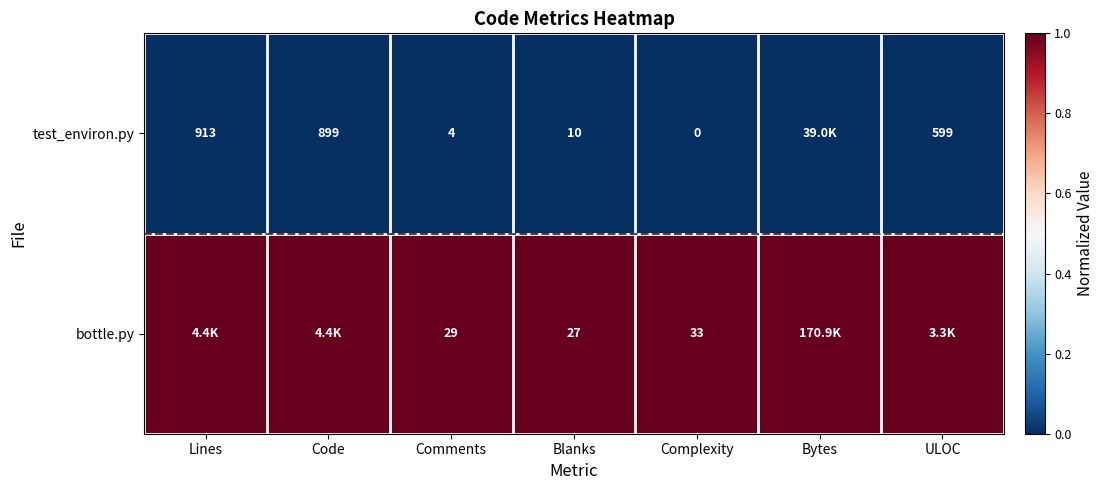

Which has a higher value, Complexity or Blanks?

Complexity